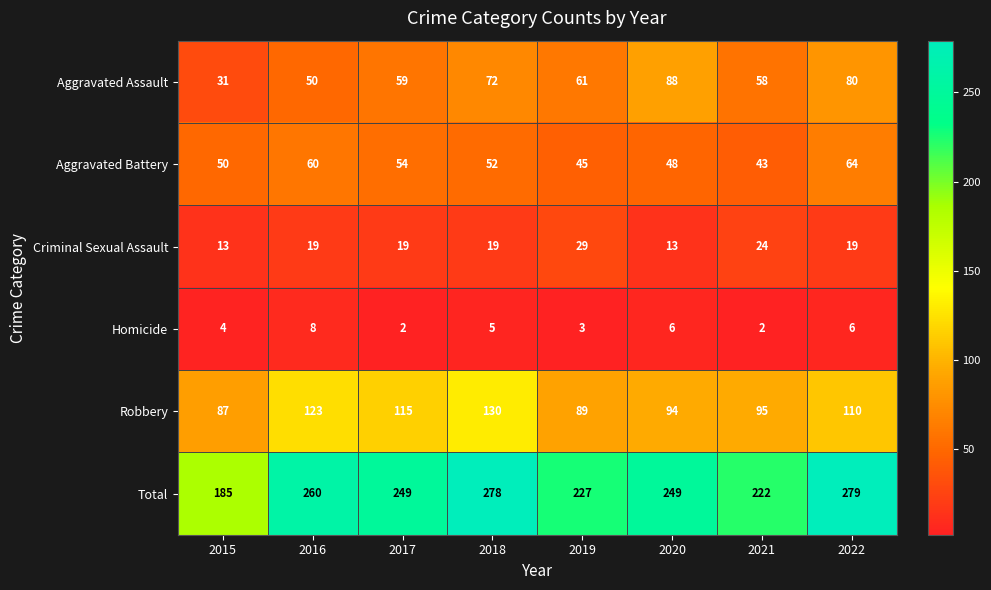

What is the total value across all series at 2022?

558